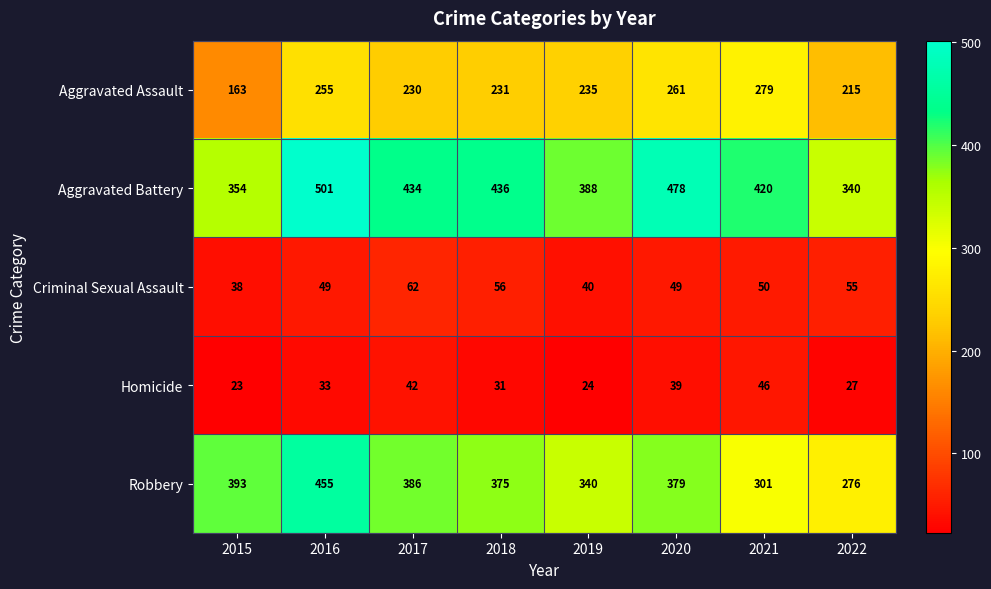

At which label is Aggravated Assault closest to 221?

2022